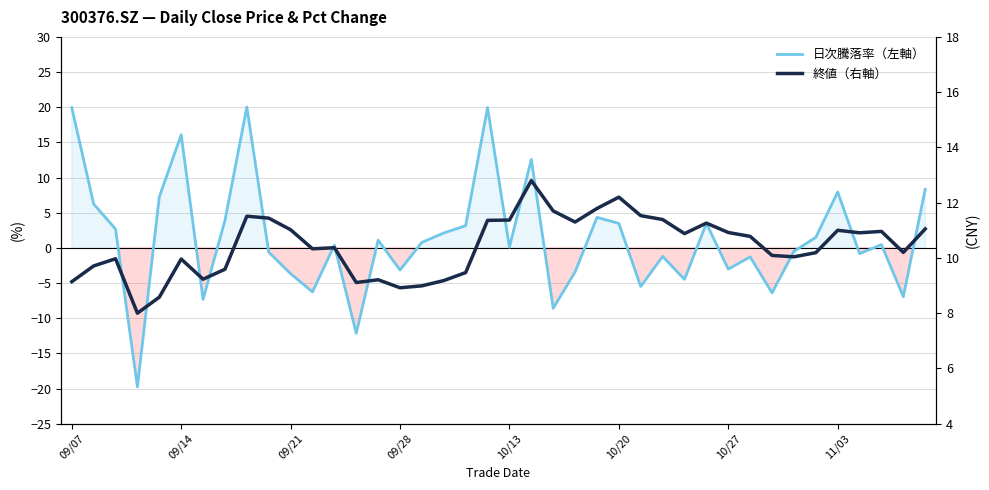

List the series in order of their peak value, highest first.

日次騰落率（左軸）, 終値（右軸）